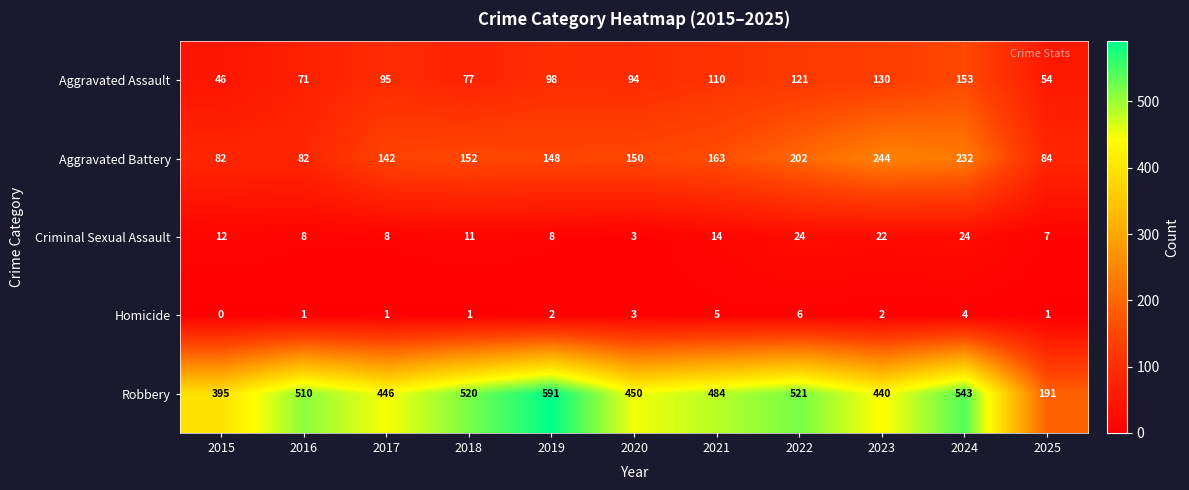

Which series changed the most between 2016 and 2023?

Aggravated Battery